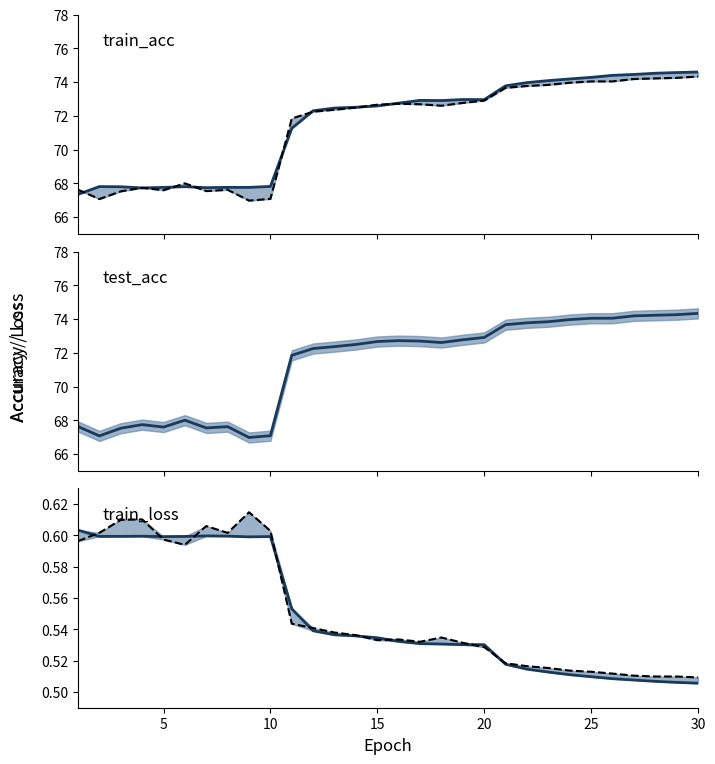

True or false: train_loss_line and test_acc_line cross at least once.

False